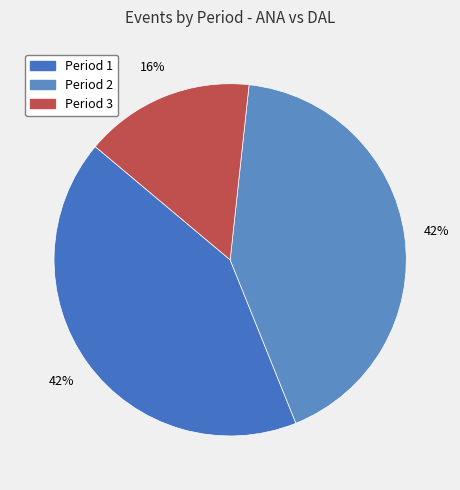

To the nearest percent, what is the difference between the largest and smallest slice percentages?

27%